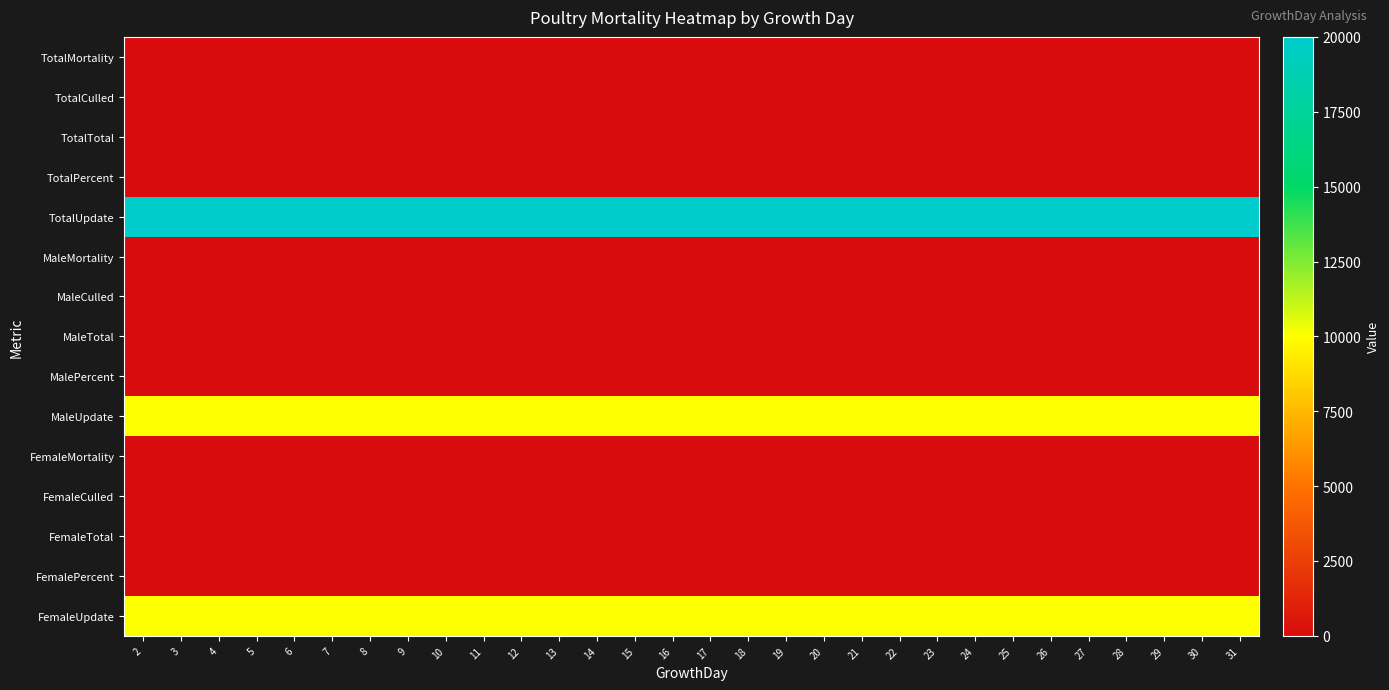

At how many categories does at least one series exceed 8869?

30